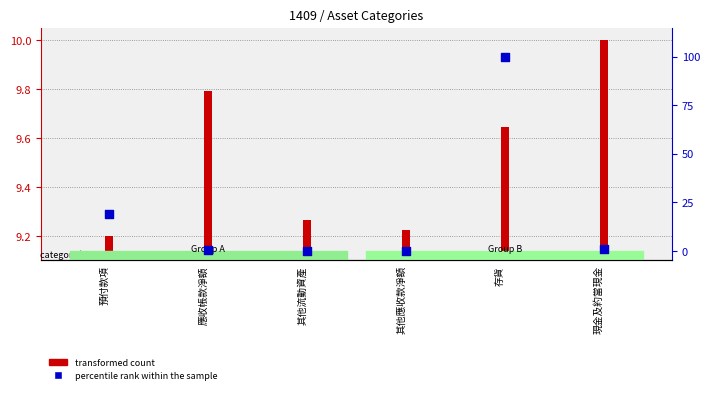

Is the value of percentile rank within the sample at 應收帳款淨額 greater than the value of transformed count at 存貨?

No